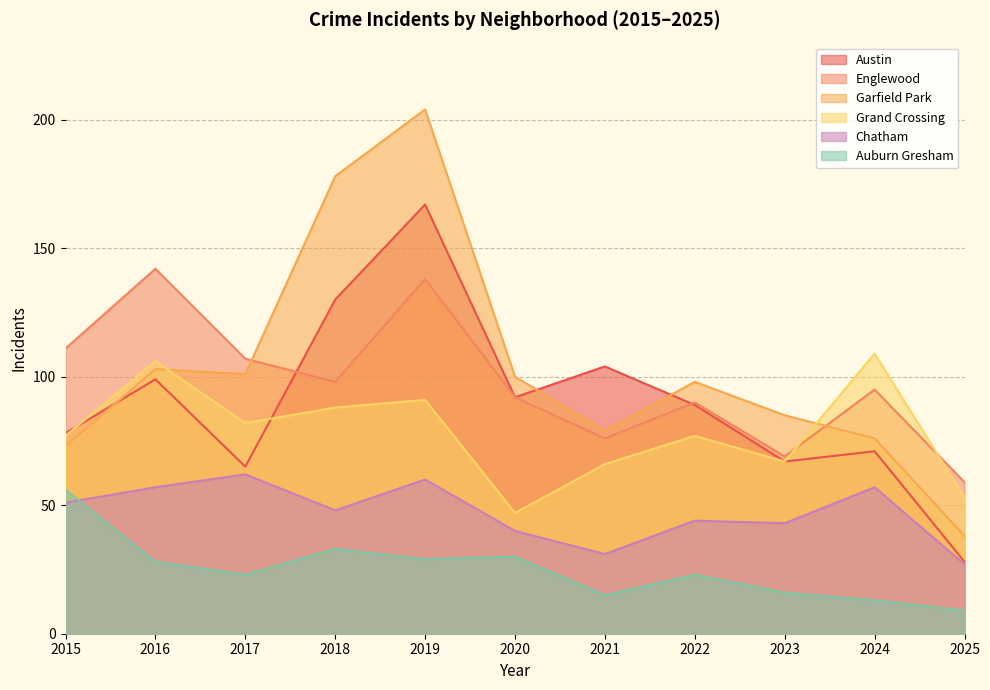

At which category is the sum across all series the highest?

2019